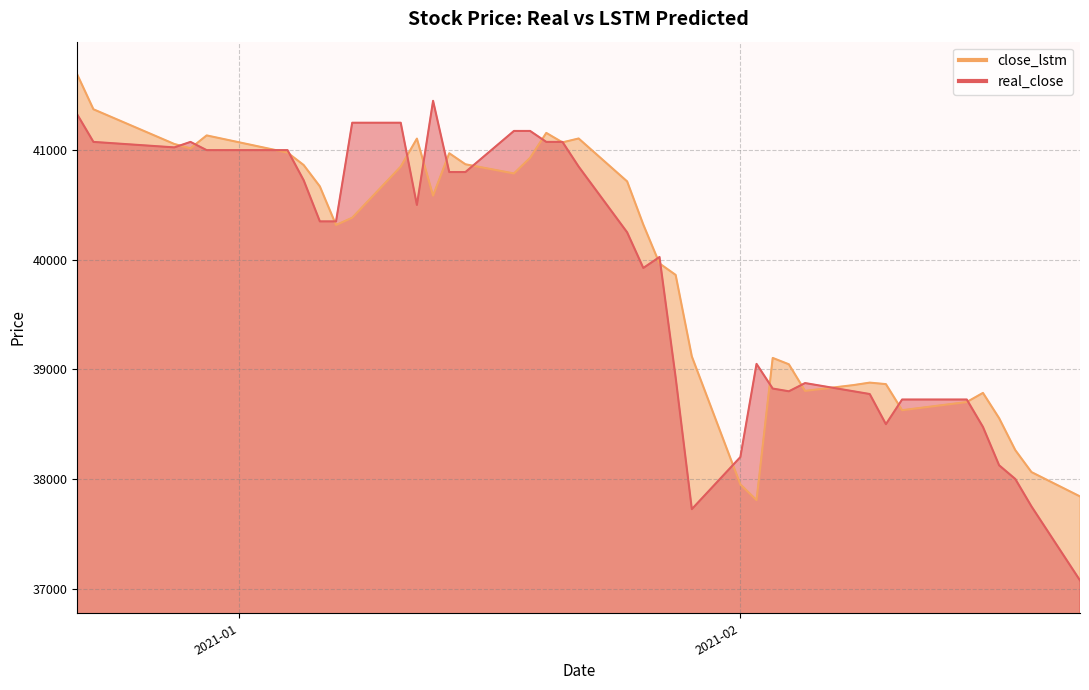

What is the maximum value for close_lstm?

41689.4